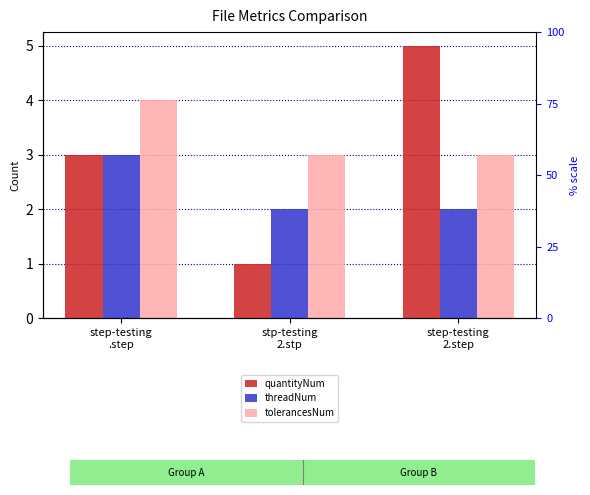

Reading right to left, list all the values displayed in this chart.

quantityNum: step-testing
2.step=5	stp-testing
2.stp=1	step-testing
.step=3
threadNum: step-testing
2.step=2	stp-testing
2.stp=2	step-testing
.step=3
tolerancesNum: step-testing
2.step=3	stp-testing
2.stp=3	step-testing
.step=4